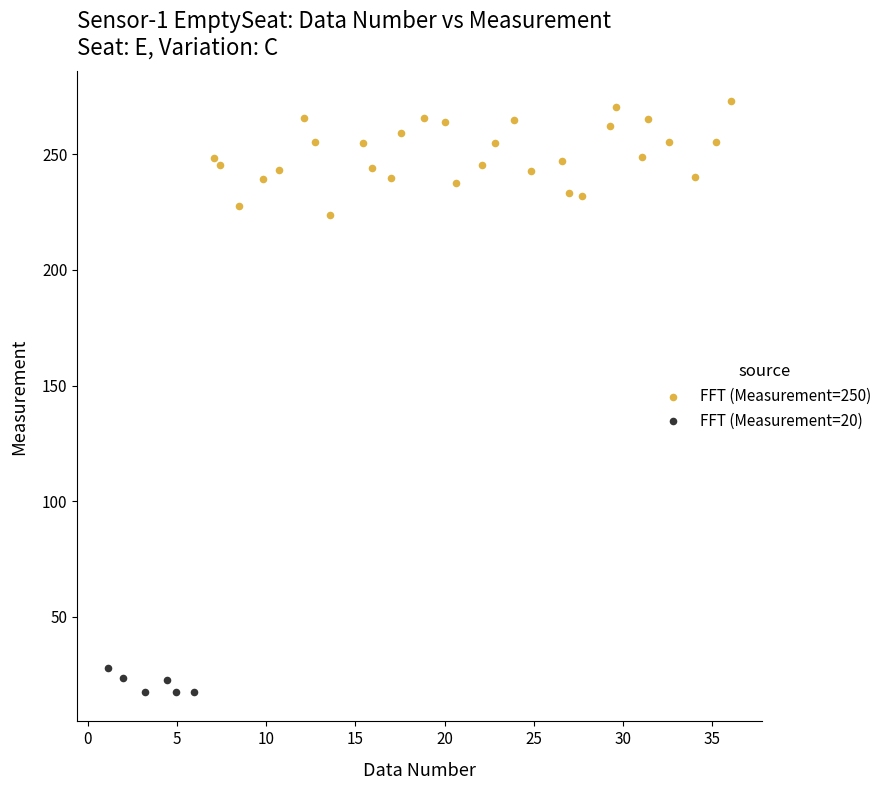

Which series has the largest Y range (max minus min)?

FFT (Measurement=250)